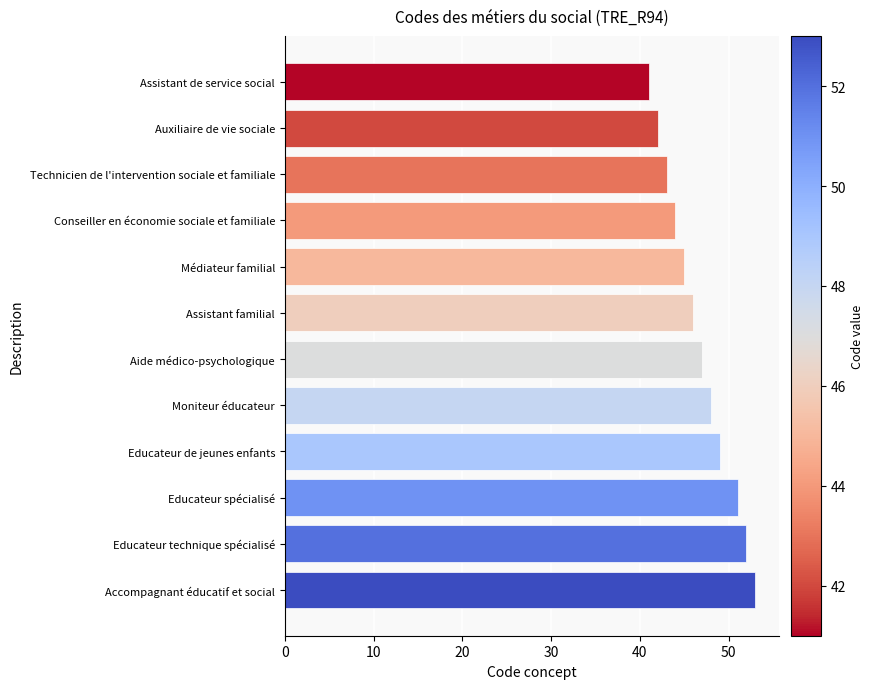

What is the difference between the values at Accompagnant éducatif et social and Moniteur éducateur?

5